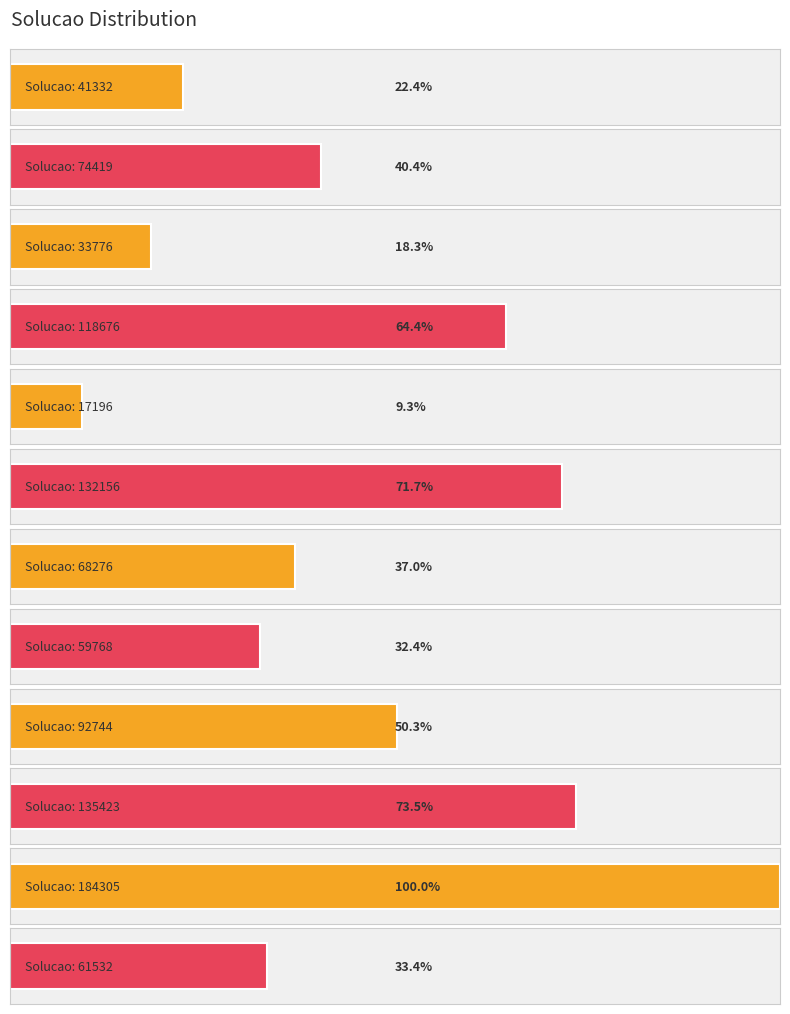

What position from the right is 184305?

2